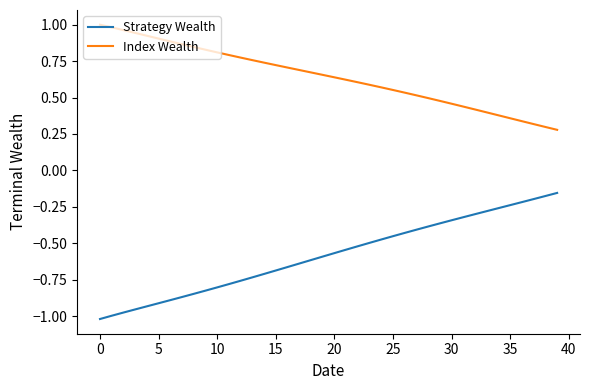

Which series has the largest total across all categories?

Index Wealth